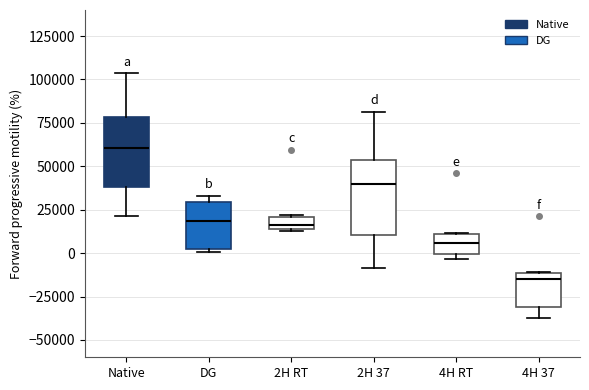

Which box has the lowest median line?

4H 37